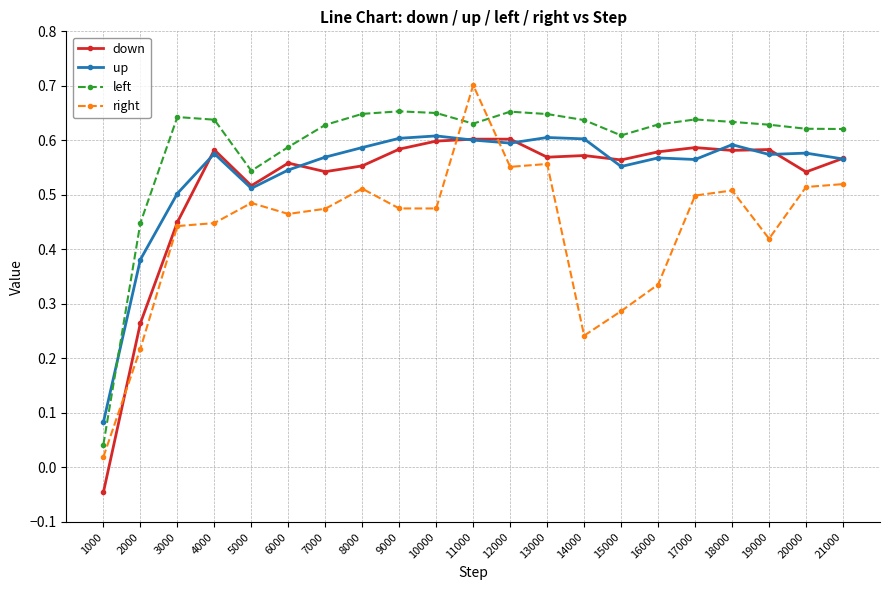

Where is right nearest to the value 0?

1000